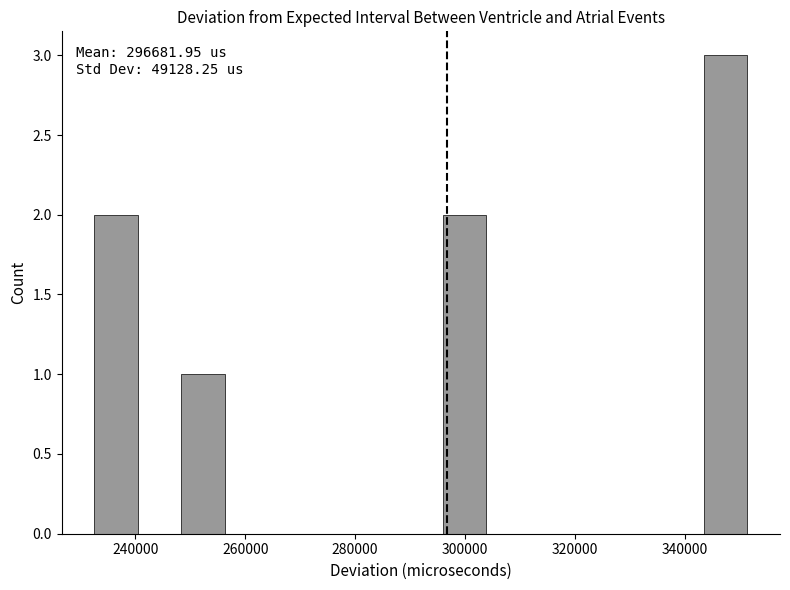

Read against the x-axis, roughly where is the centre of the tallest bar?

348000